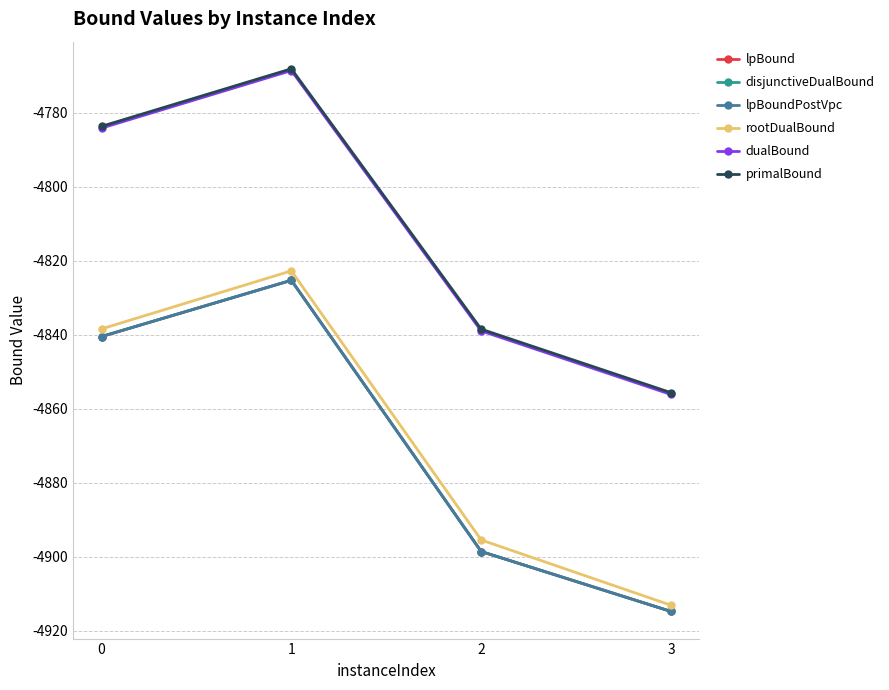

Is this an area chart (filled region under the line)?

No